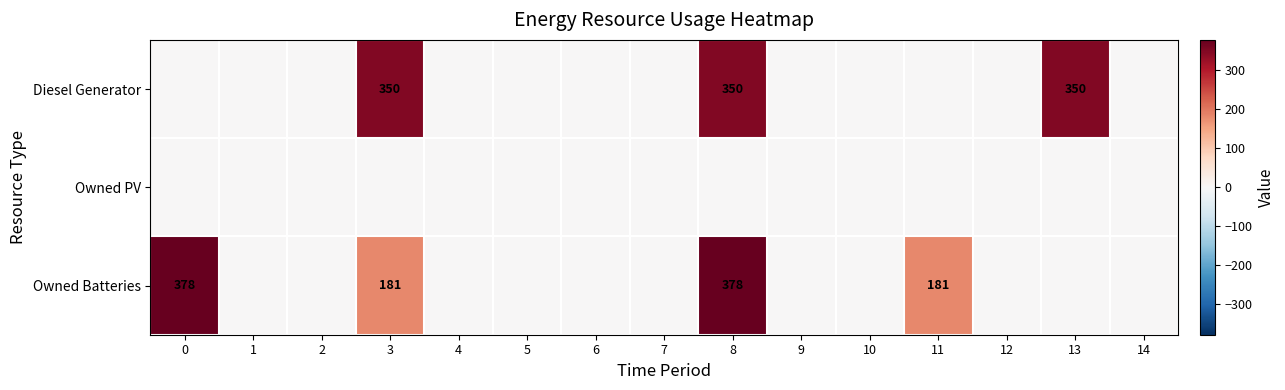

Is it true that Owned Batteries equals 146 at 0?

False